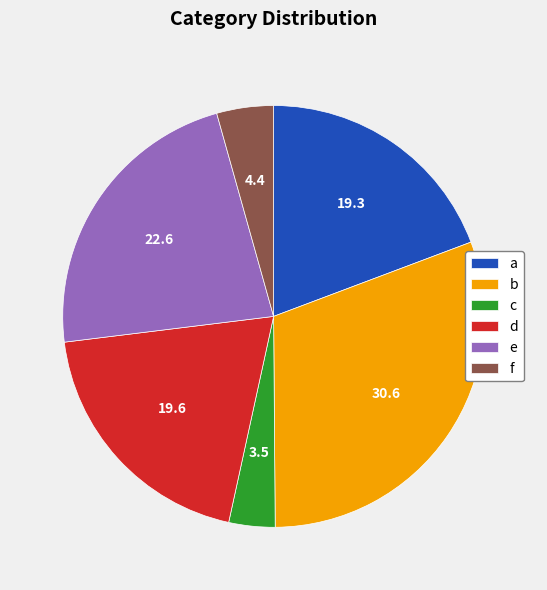

Is there any slice that represents more than half of the pie?

No